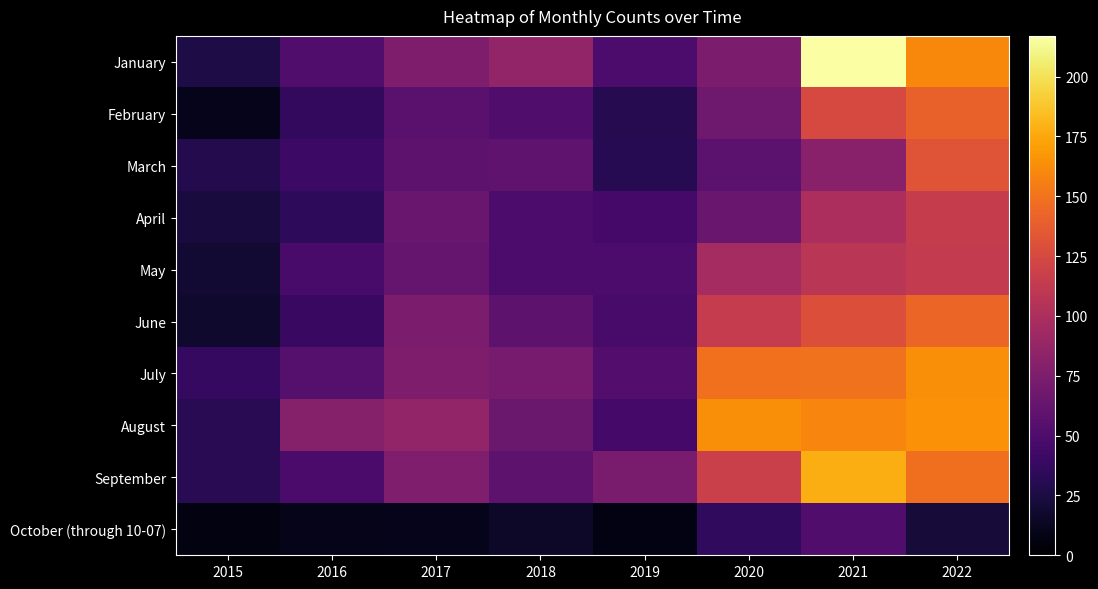

How many categories are shown in the chart?

8